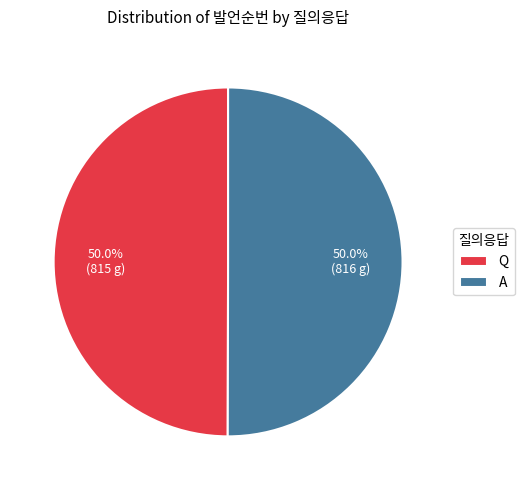

Approximately how many times larger is the value at Q compared to A?

1.0